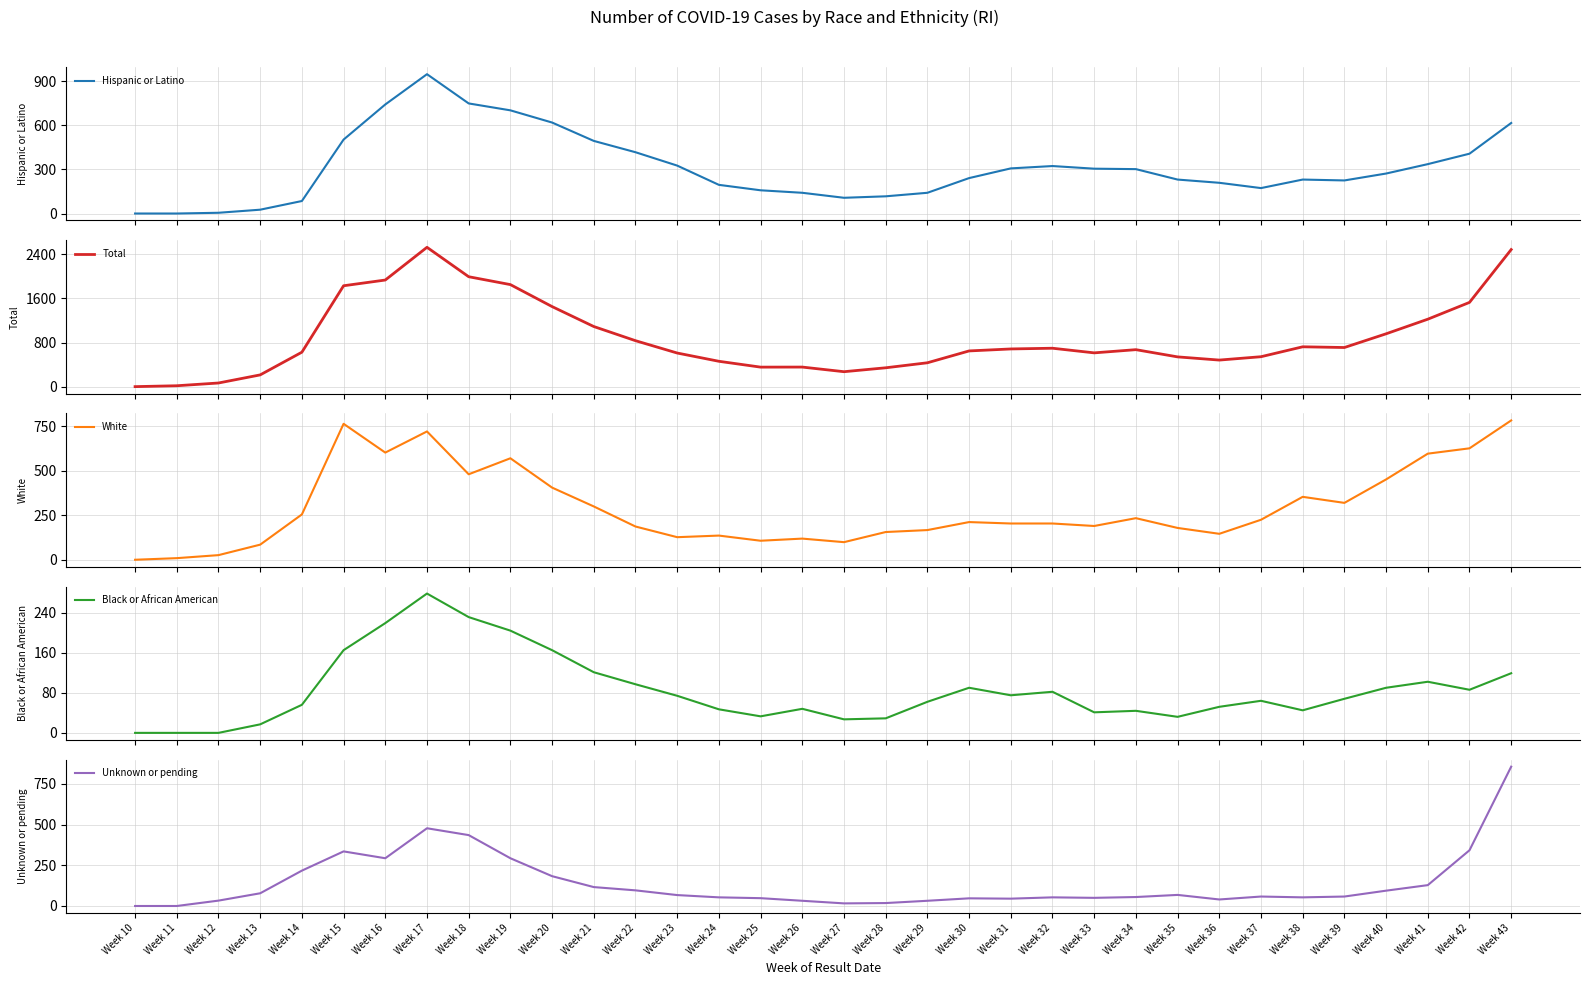

Which category has the highest value in the White series?

Week 43